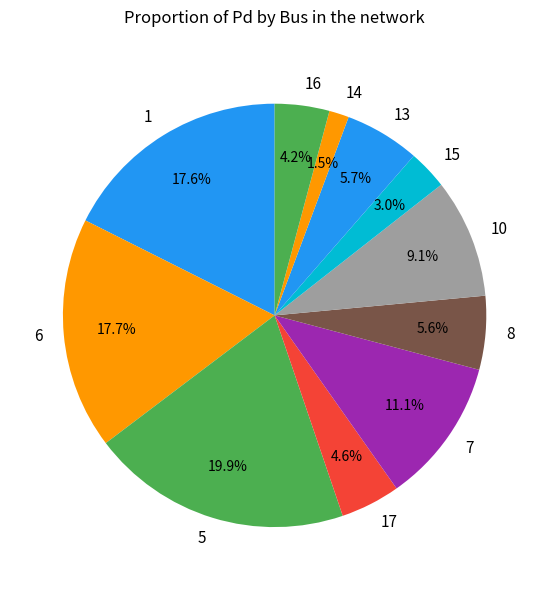

Does any single category account for the majority?

No